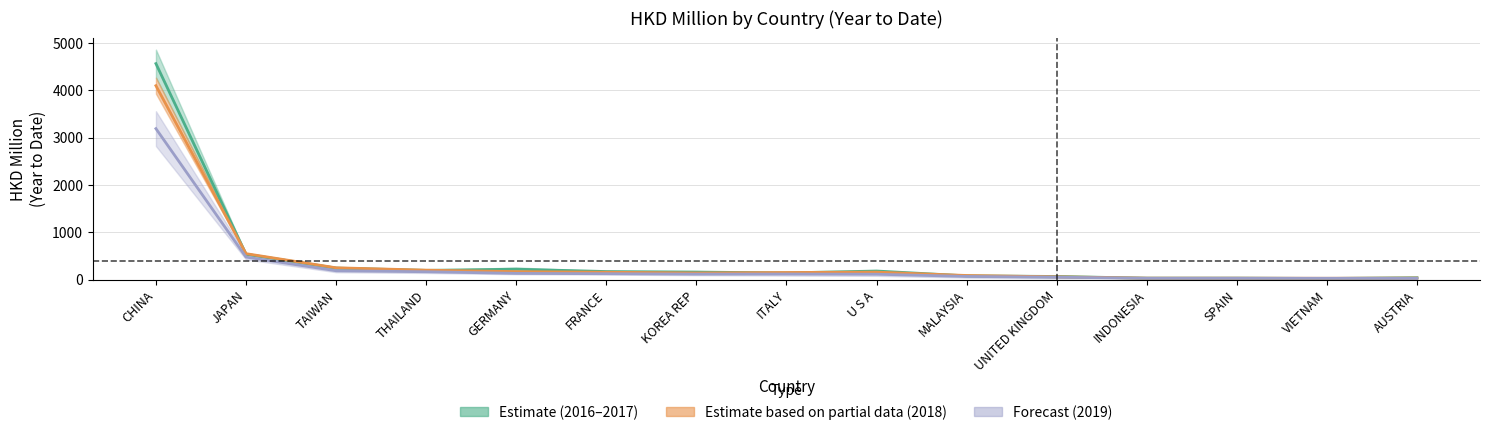

Is it true that Estimate based on partial data (2018) equals 244.3 at GERMANY?

False